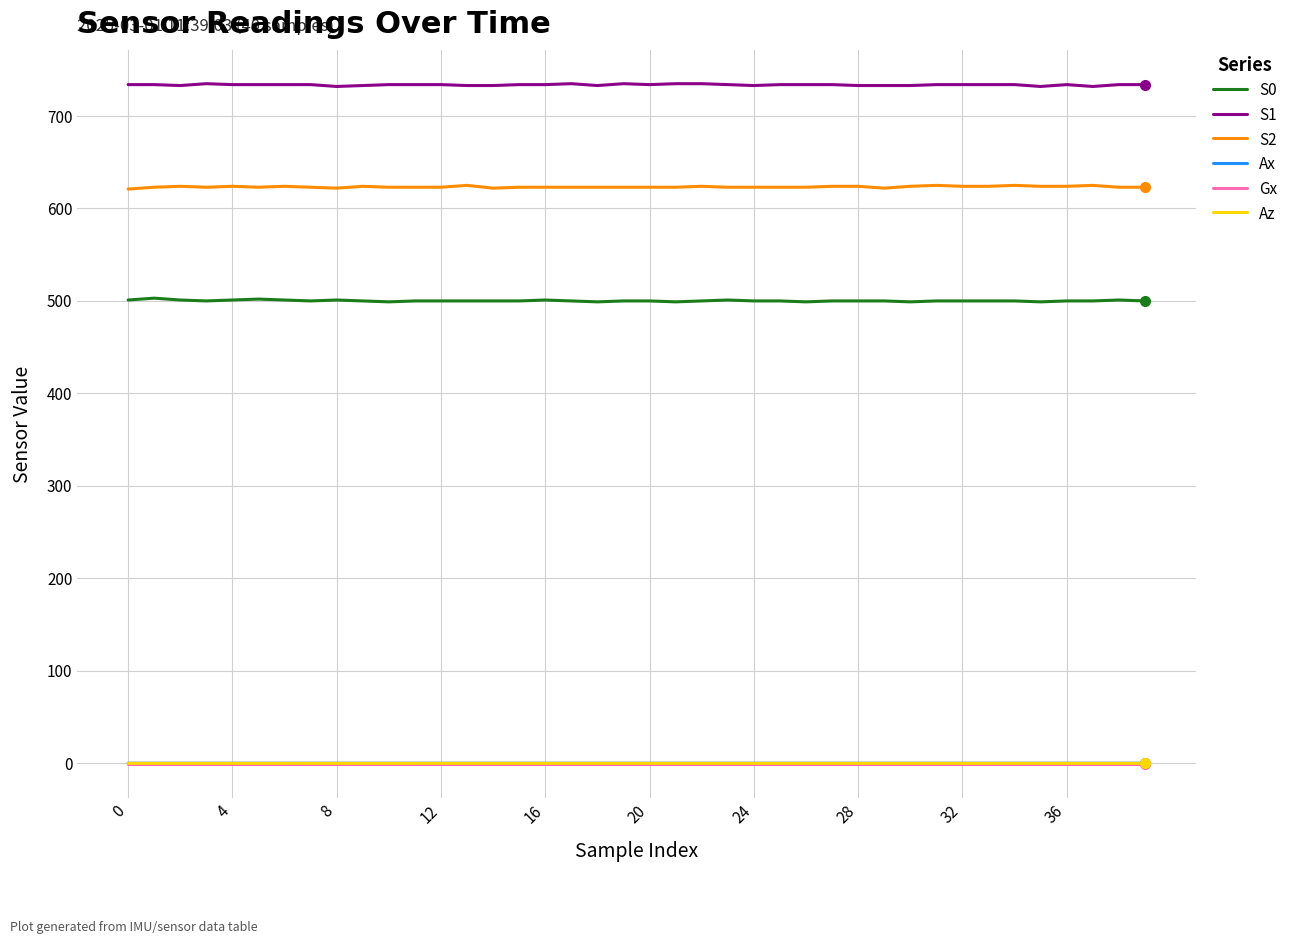

Which series has the largest total across all categories?

S1